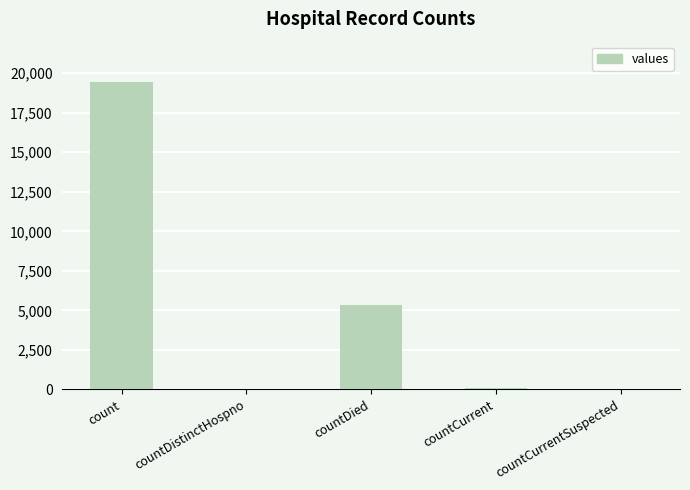

What is the greatest value displayed?

19420